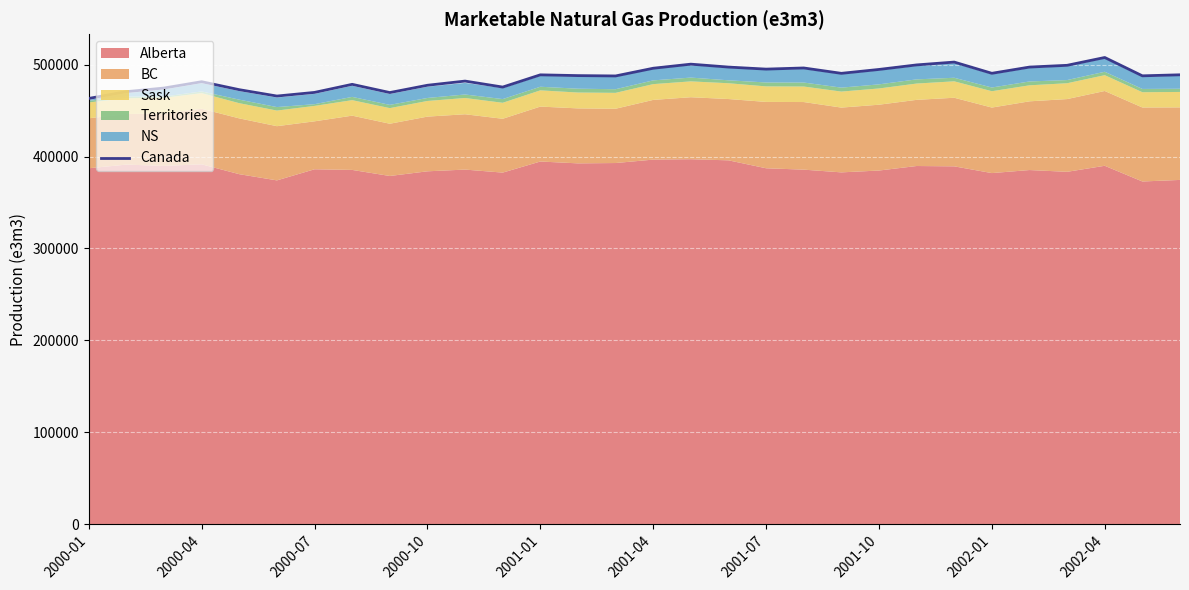

What is the smallest value displayed?

463261.2